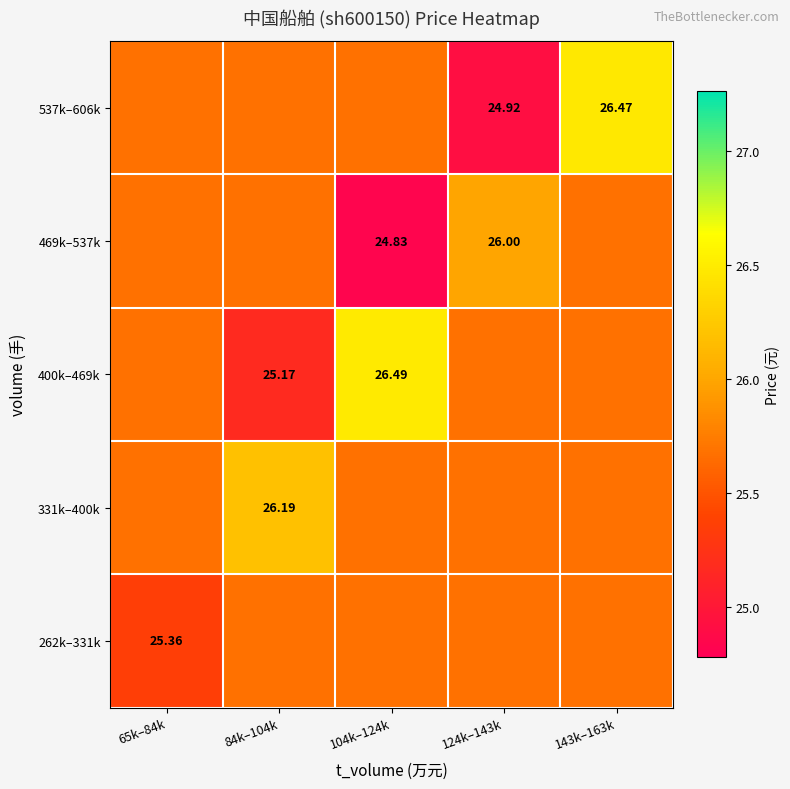

At which category is the sum across all series the highest?

143k–163k